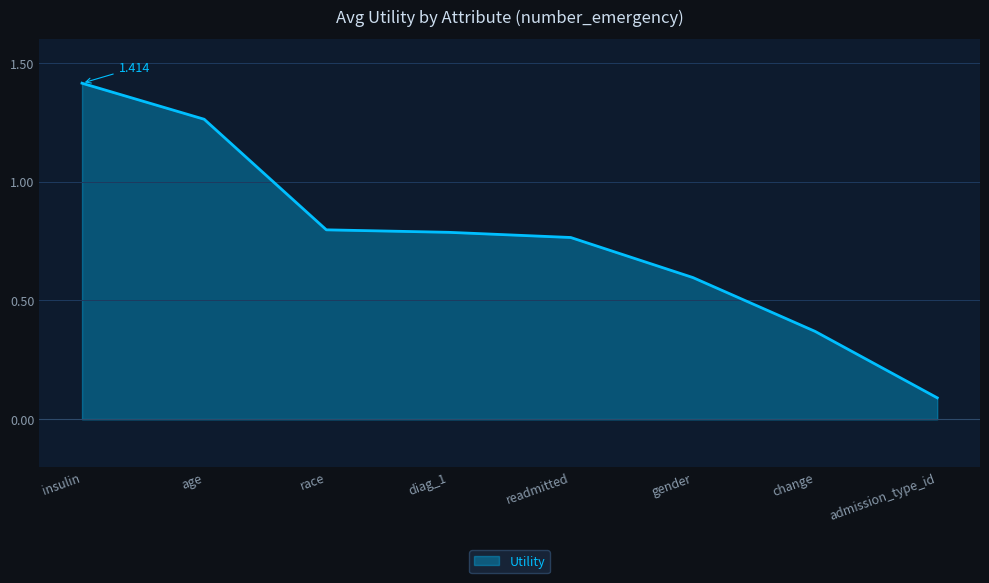

Which has a higher value, change or race?

race